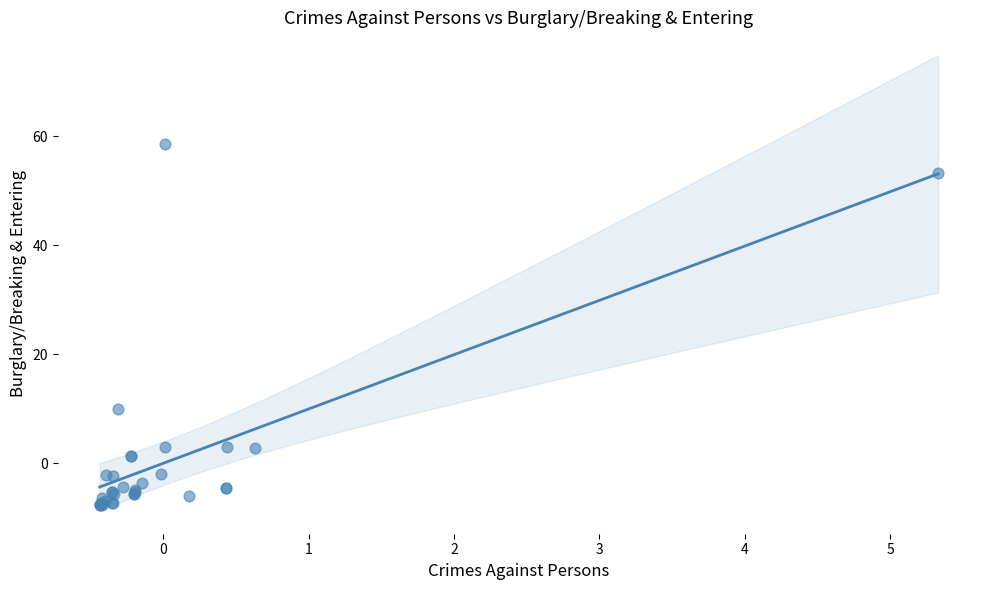

What Y value in the scatter plot is closest to 25?

9.9